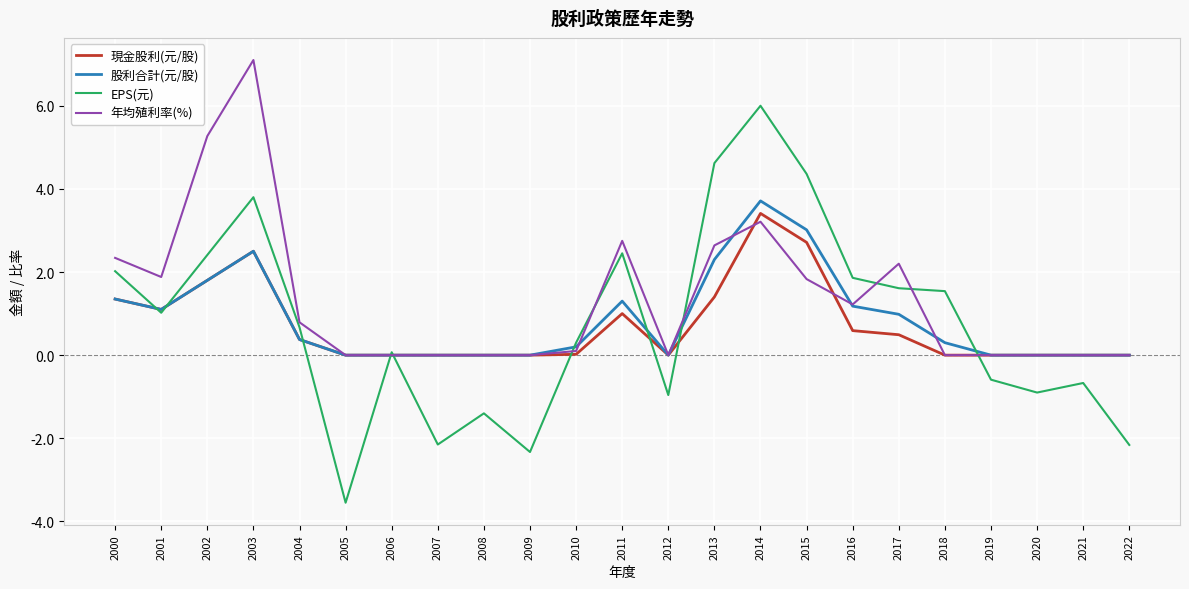

Is the value of 股利合計(元/股) at 2013 greater than the value of 年均殖利率(%) at 2009?

Yes